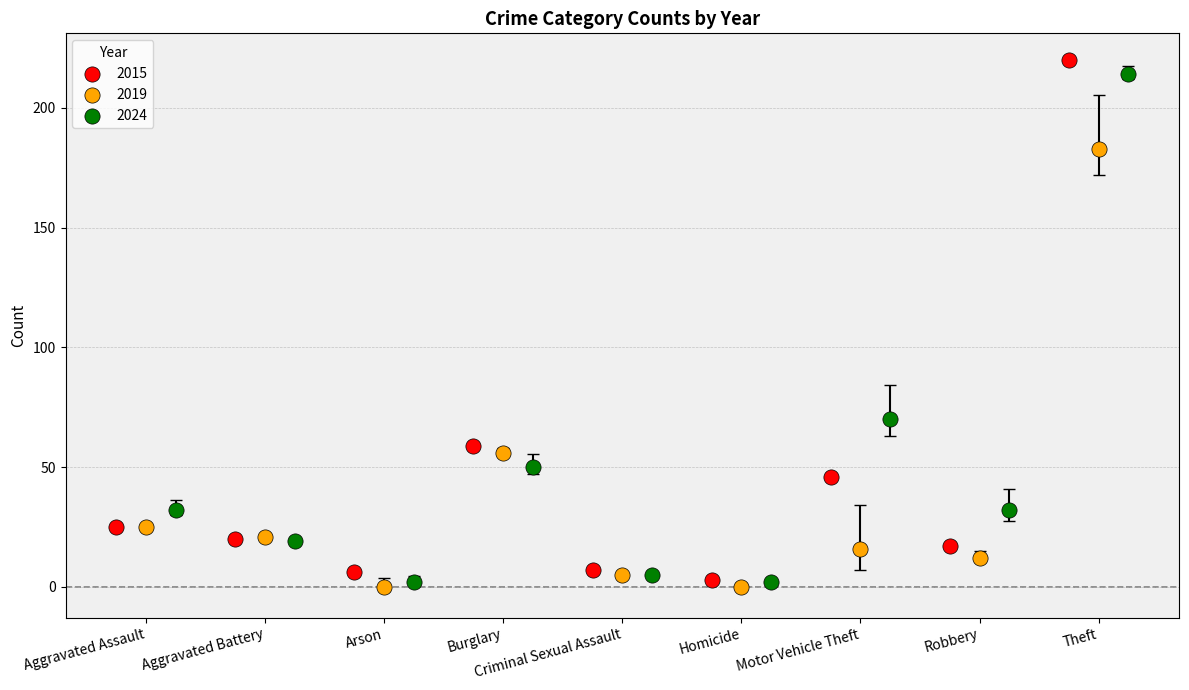

Which series has the largest Y range (max minus min)?

2015